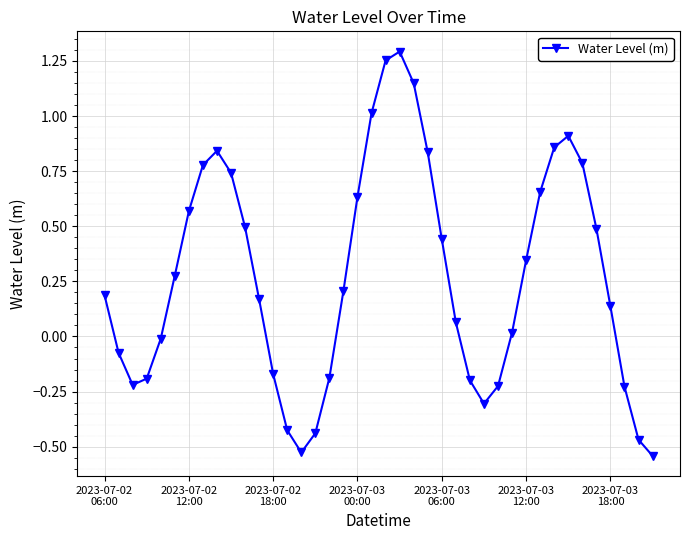

How many lines are shown in the chart?

1